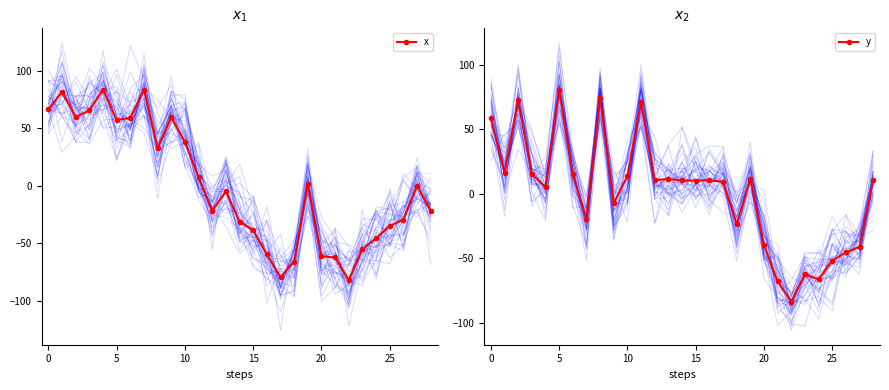

At which label is x closest to 0?

27